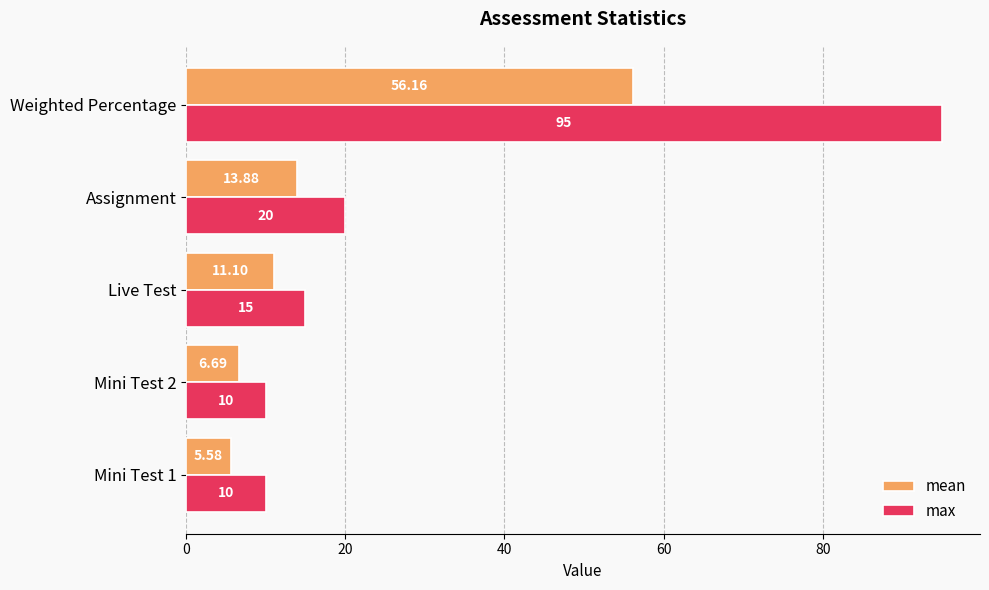

Which series has the largest range (max minus min)?

max